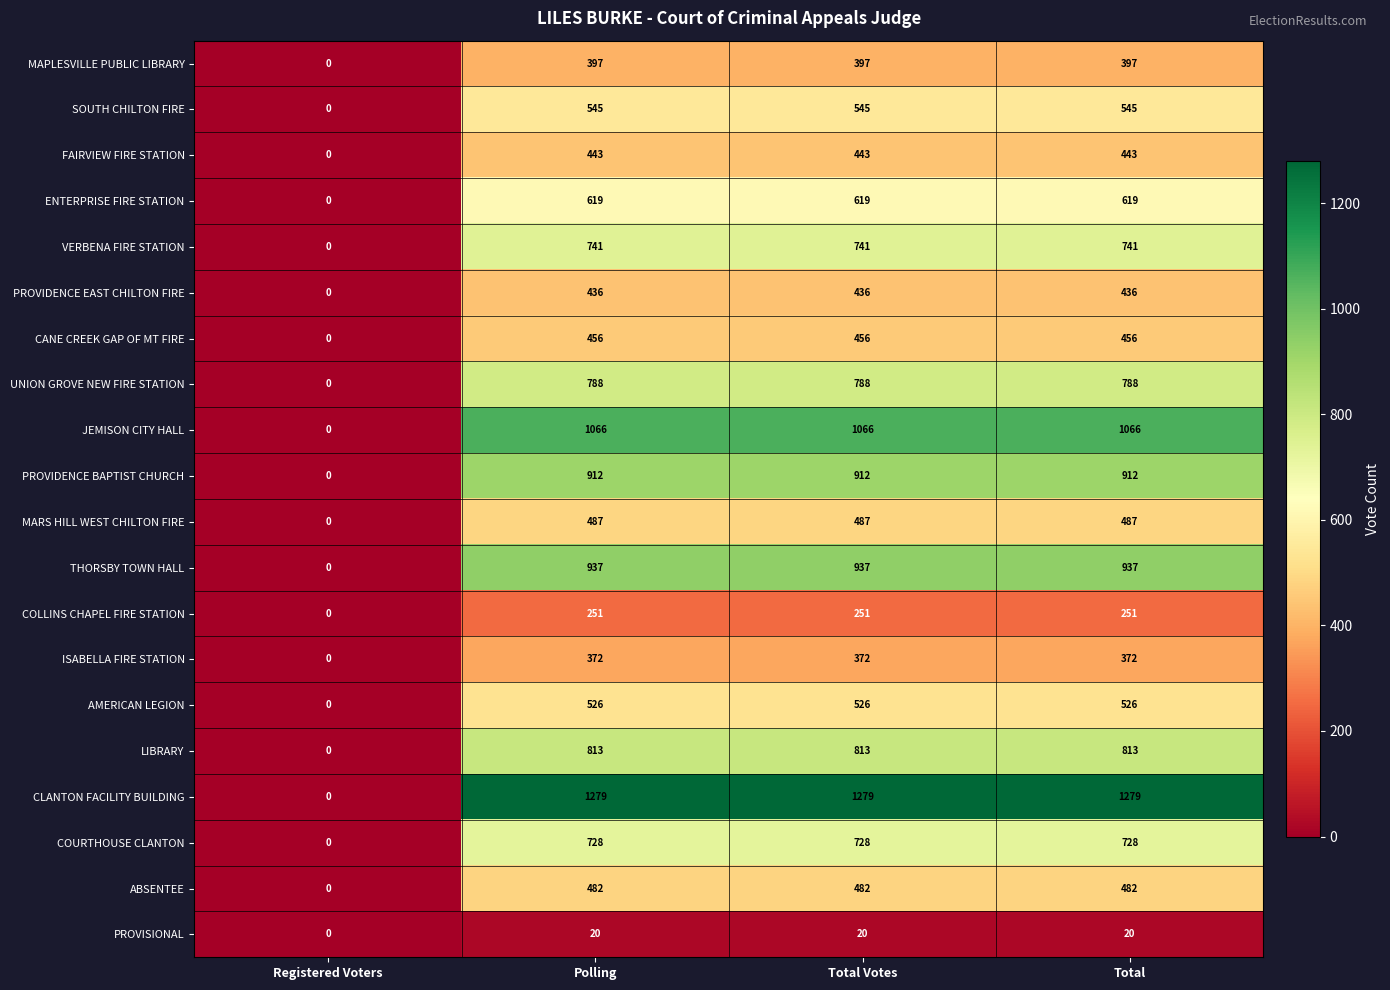

Which series has the largest range (max minus min)?

CLANTON FACILITY BUILDING